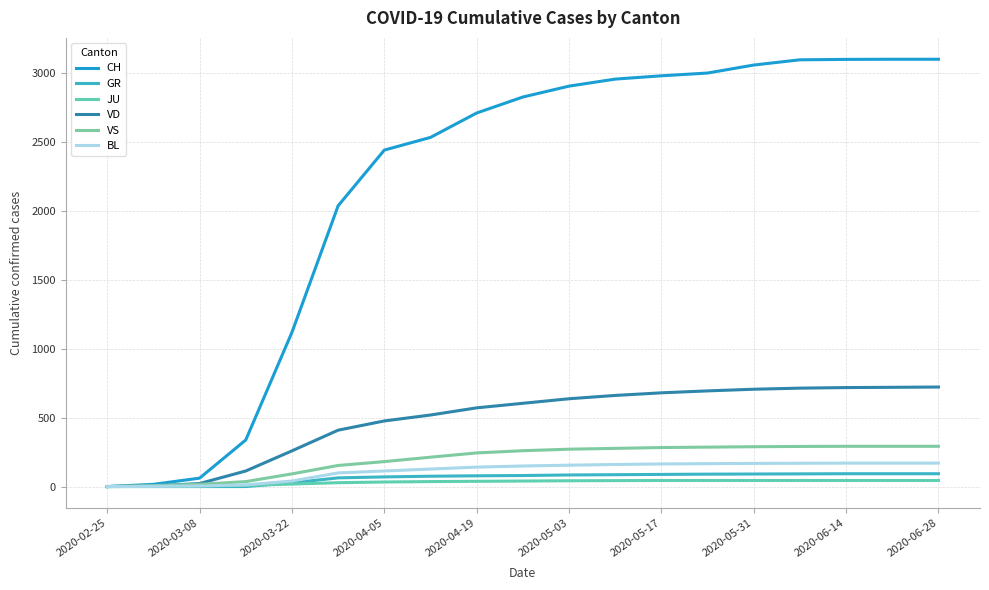

Which series has the widest spread of values?

CH